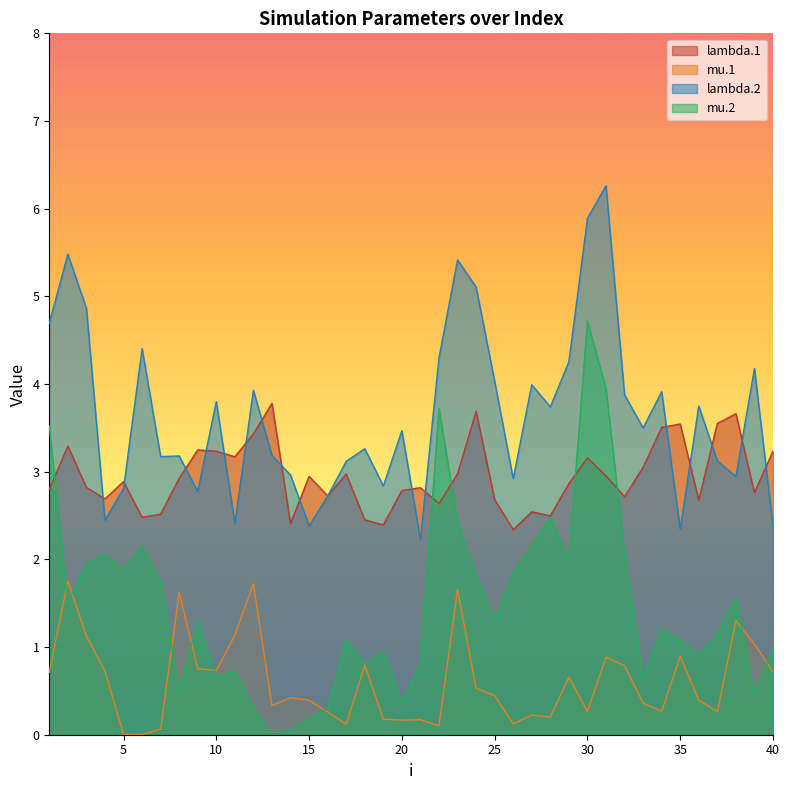

How many series are shown in this chart?

4